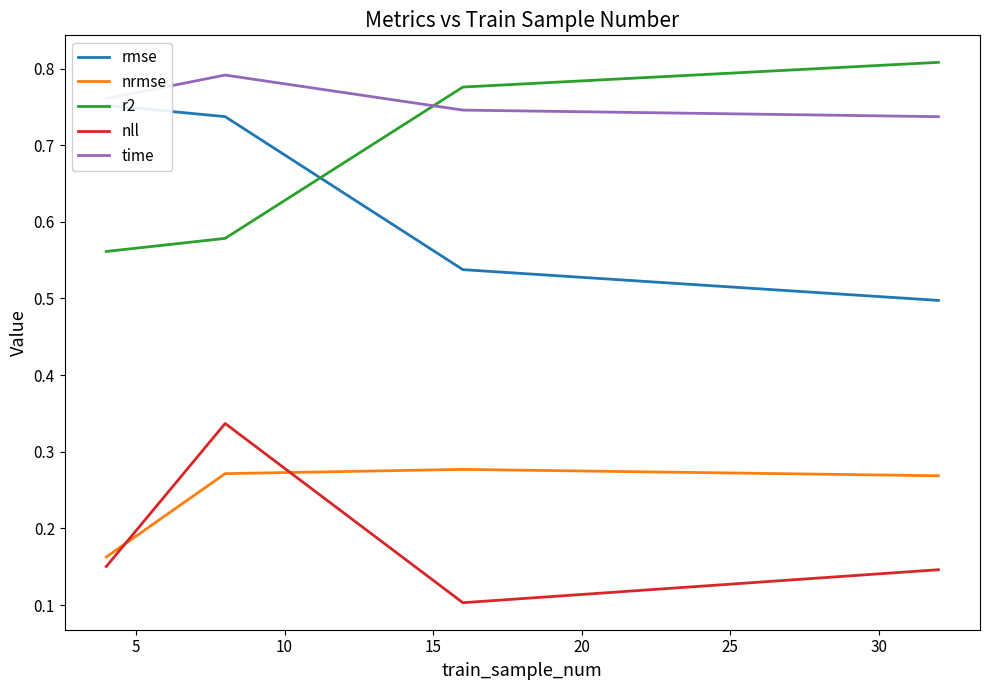

True or false: nrmse has more than 2 points higher than both neighbors.

False